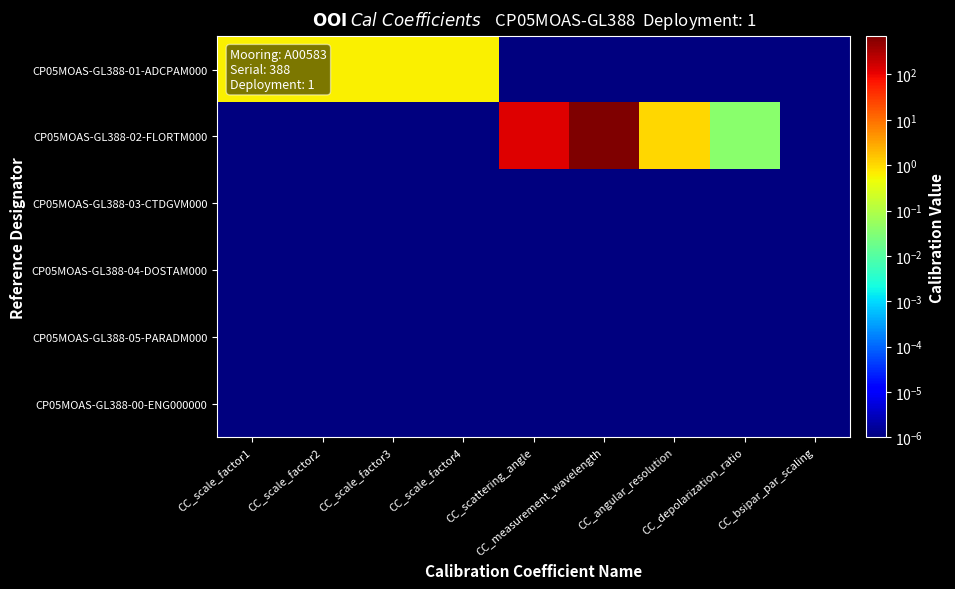

Which series changed the most between CC_scale_factor4 and CC_depolarization_ratio?

CP05MOAS-GL388-01-ADCPAM000